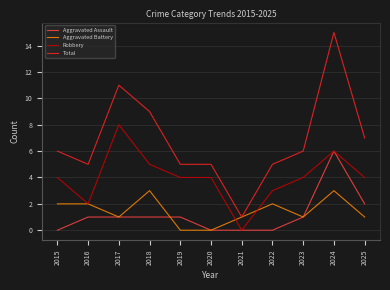

Is the value of Aggravated Assault at 2025 greater than the value of Robbery at 2022?

No